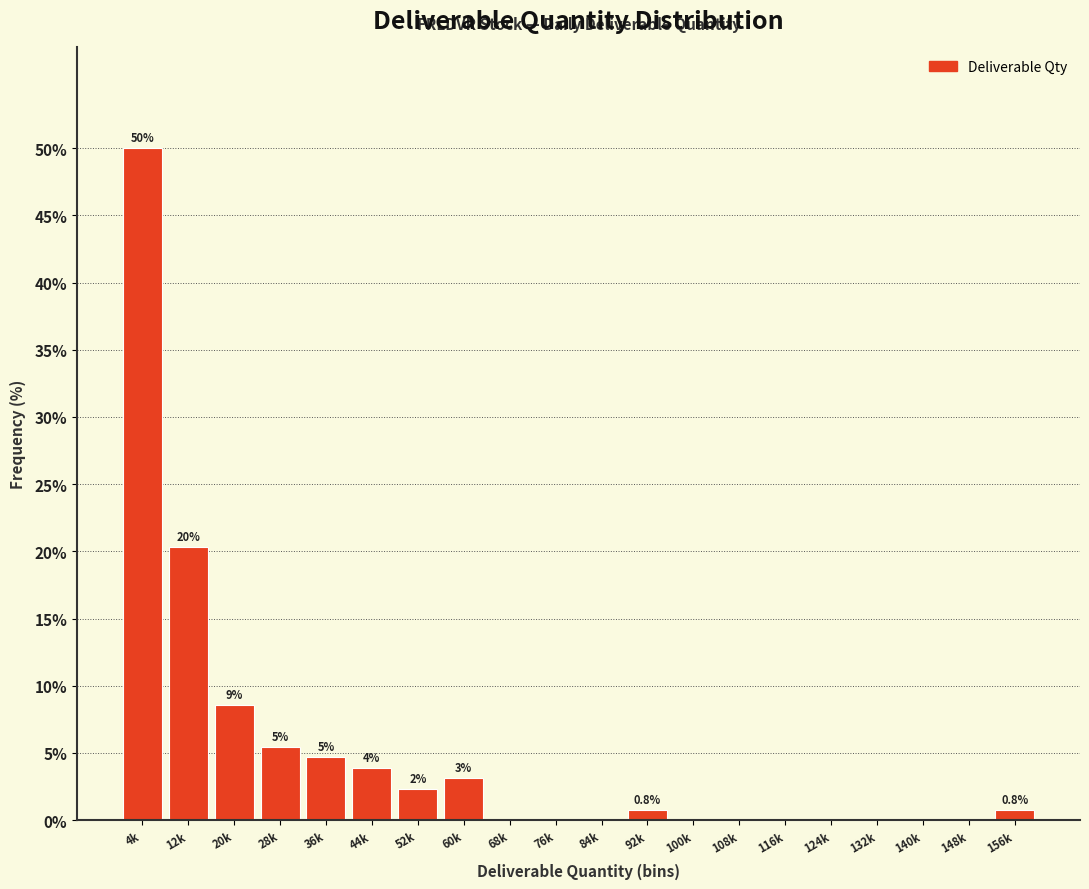

Are the bars horizontal?

No